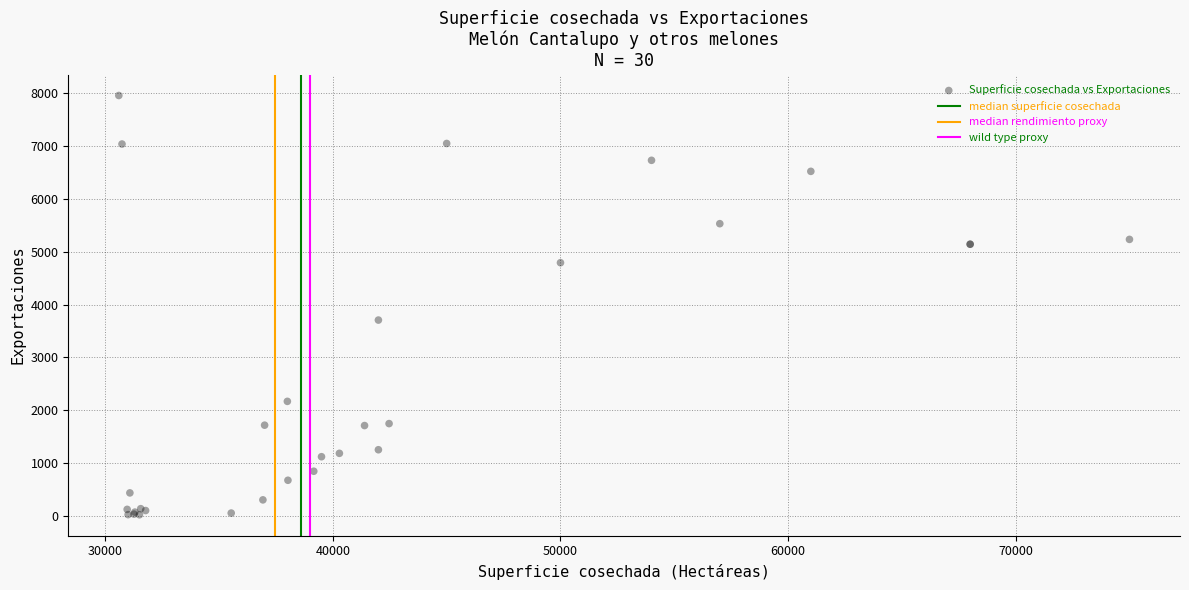

What Y value in the scatter plot is closest to 3990?

3707.2